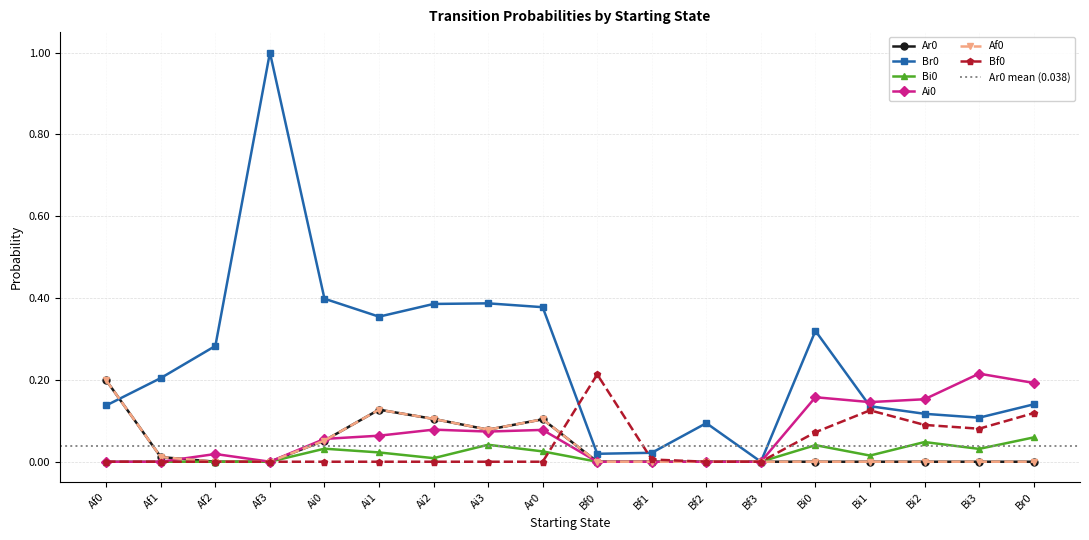

How many interior local peaks does the Bf0 series have?

2